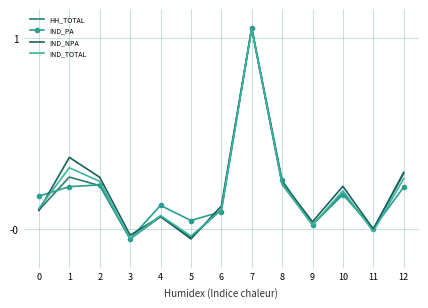

Which series has the largest total across all categories?

IND_NPA